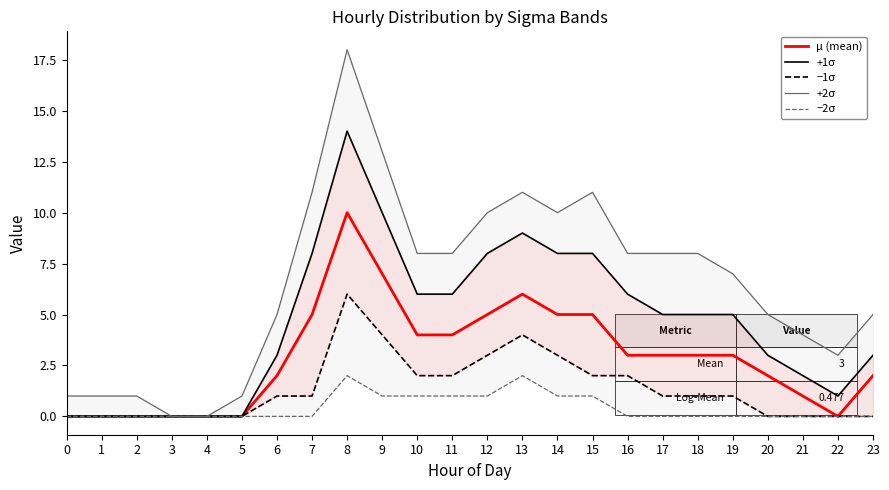

Reading left to right, extract all data points from this chart.

μ (mean): 0=0	1=0	2=0	3=0	4=0	5=0	6=2	7=5	8=10	9=7	10=4	11=4	12=5	13=6	14=5	15=5	16=3	17=3	18=3	19=3	20=2	21=1	22=0	23=2
+1σ: 0=0	1=0	2=0	3=0	4=0	5=0	6=3	7=8	8=14	9=10	10=6	11=6	12=8	13=9	14=8	15=8	16=6	17=5	18=5	19=5	20=3	21=2	22=1	23=3
−1σ: 0=0	1=0	2=0	3=0	4=0	5=0	6=1	7=1	8=6	9=4	10=2	11=2	12=3	13=4	14=3	15=2	16=2	17=1	18=1	19=1	20=0	21=0	22=0	23=0
+2σ: 0=1	1=1	2=1	3=0	4=0	5=1	6=5	7=11	8=18	9=13	10=8	11=8	12=10	13=11	14=10	15=11	16=8	17=8	18=8	19=7	20=5	21=4	22=3	23=5
−2σ: 0=0	1=0	2=0	3=0	4=0	5=0	6=0	7=0	8=2	9=1	10=1	11=1	12=1	13=2	14=1	15=1	16=0	17=0	18=0	19=0	20=0	21=0	22=0	23=0